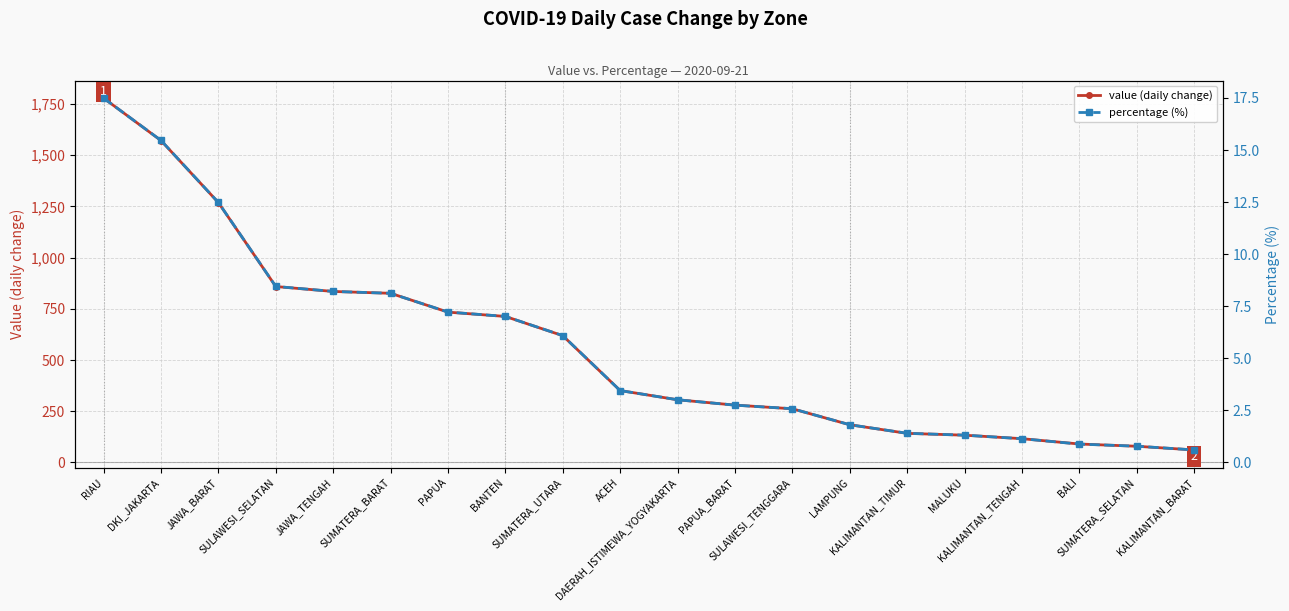

The value of value (daily change) at SULAWESI_TENGGARA is 262.0. True or false?

True